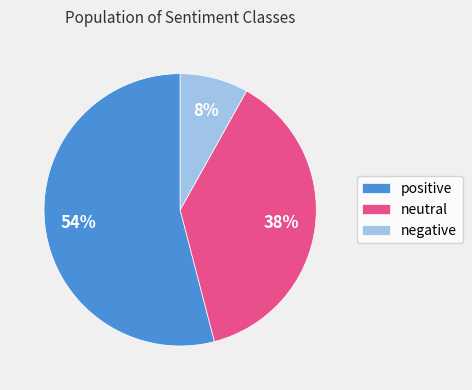

Which has a higher value, neutral or negative?

neutral